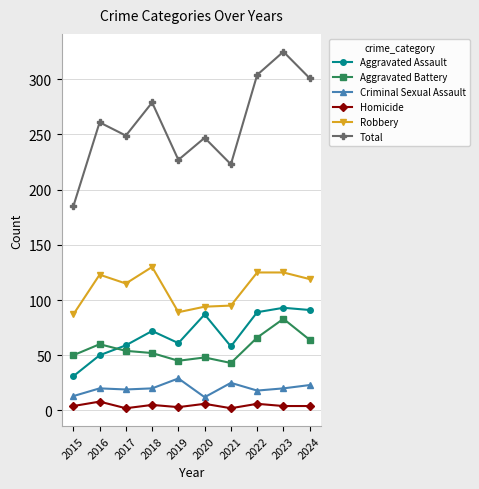

What is the difference between the maximum and minimum values in the Aggravated Battery series?

40